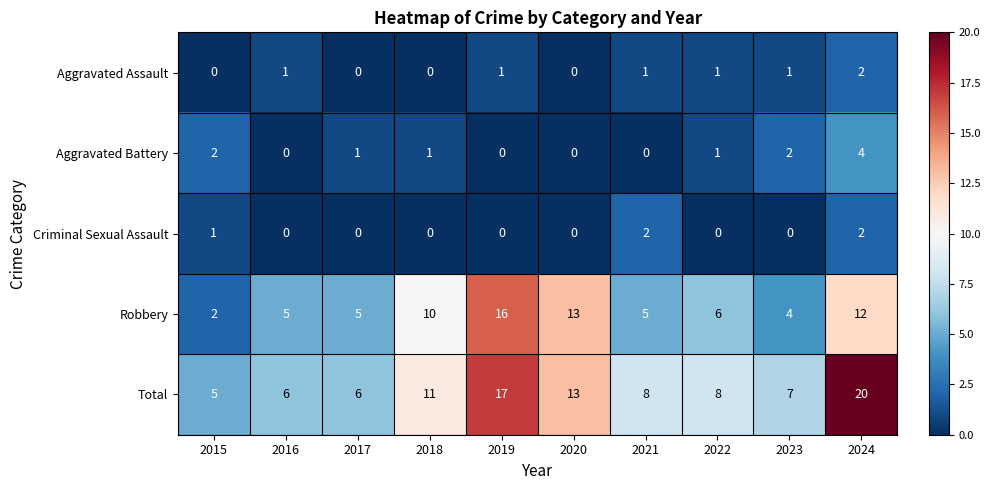

Where does the Aggravated Battery series first go above 1?

2015